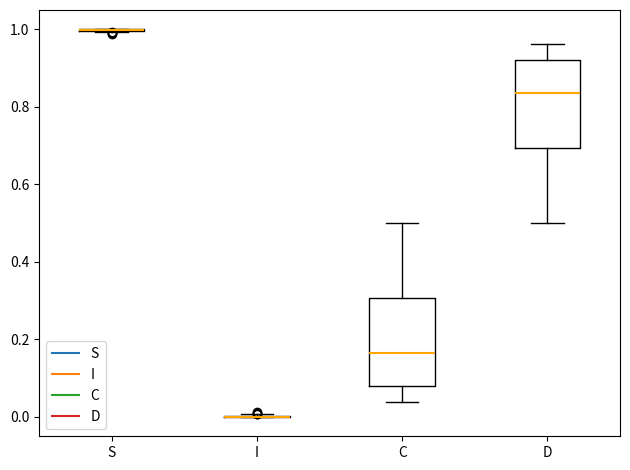

Reading left to right, read every box against the y-axis: the position of its median line, the range the box covers, and the ends of its whiskers. The values are not printed on the chart, so give them approximately, as read against the axis.

S: box collapsed to a line at 1.00, whiskers 1.00 to 1.00
I: box collapsed to a line at 0.00, whiskers 0.00 to 0.00
C: median 0.16, box 0.08 to 0.30, whiskers 0.04 to 0.50
D: median 0.84, box 0.70 to 0.92, whiskers 0.50 to 0.96